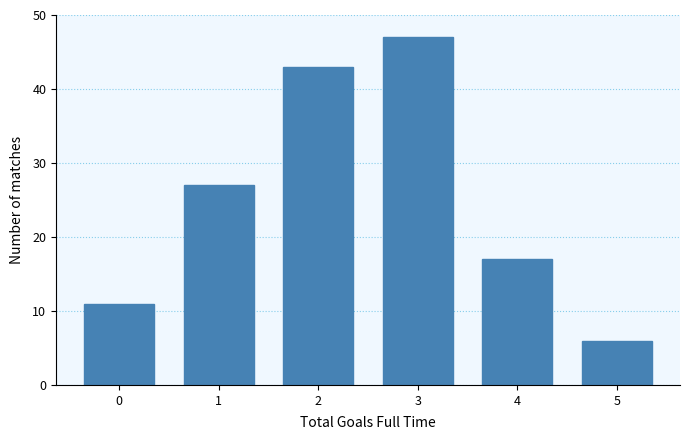

Reading right to left, list all the values displayed in this chart.

5=6	4=17	3=47	2=43	1=27	0=11